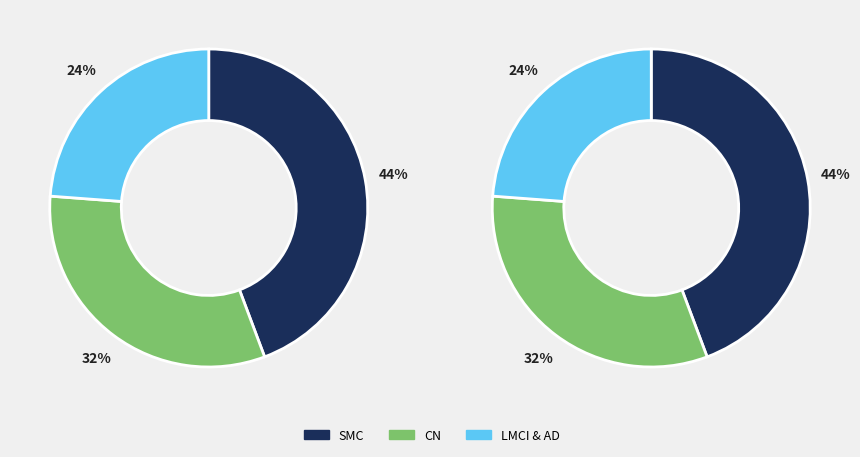

Is there any slice that represents more than half of the pie?

No